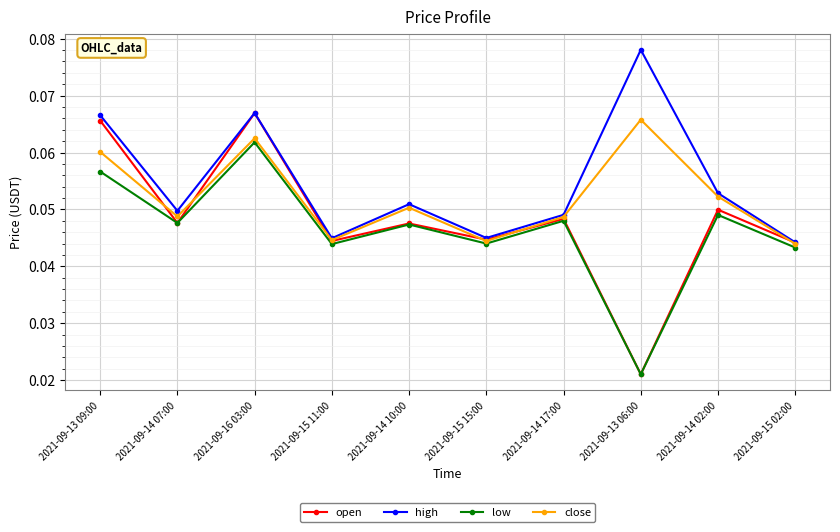

In low, how many points are lower than both neighbors (excluding endpoints)?

4